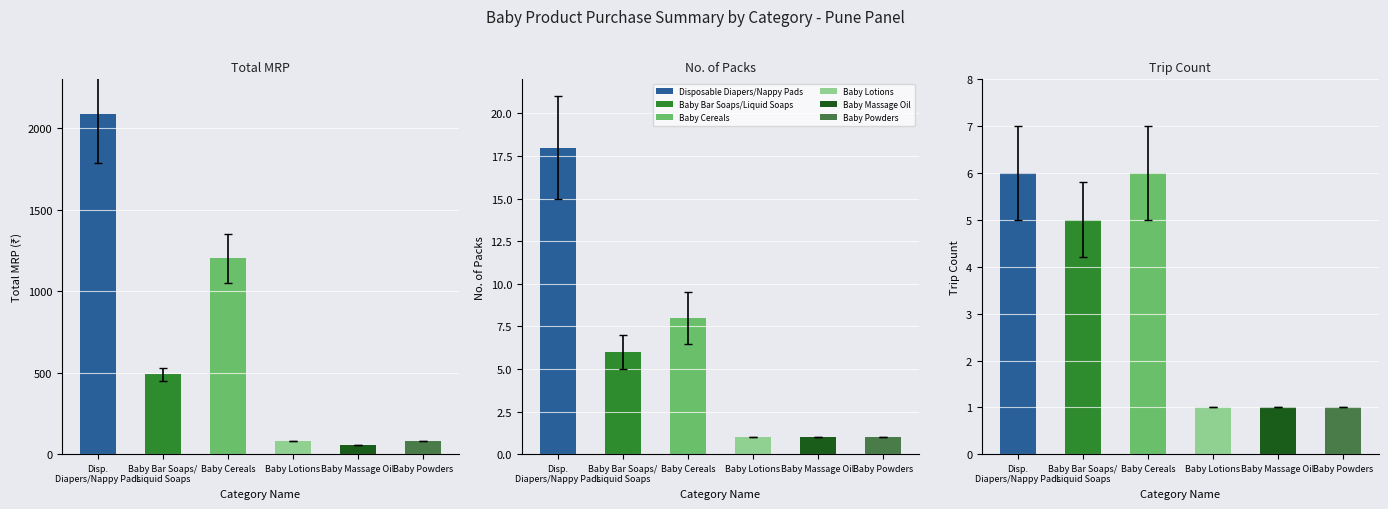

What is the value of the No. of Packs bar at the 4th from the left?

1